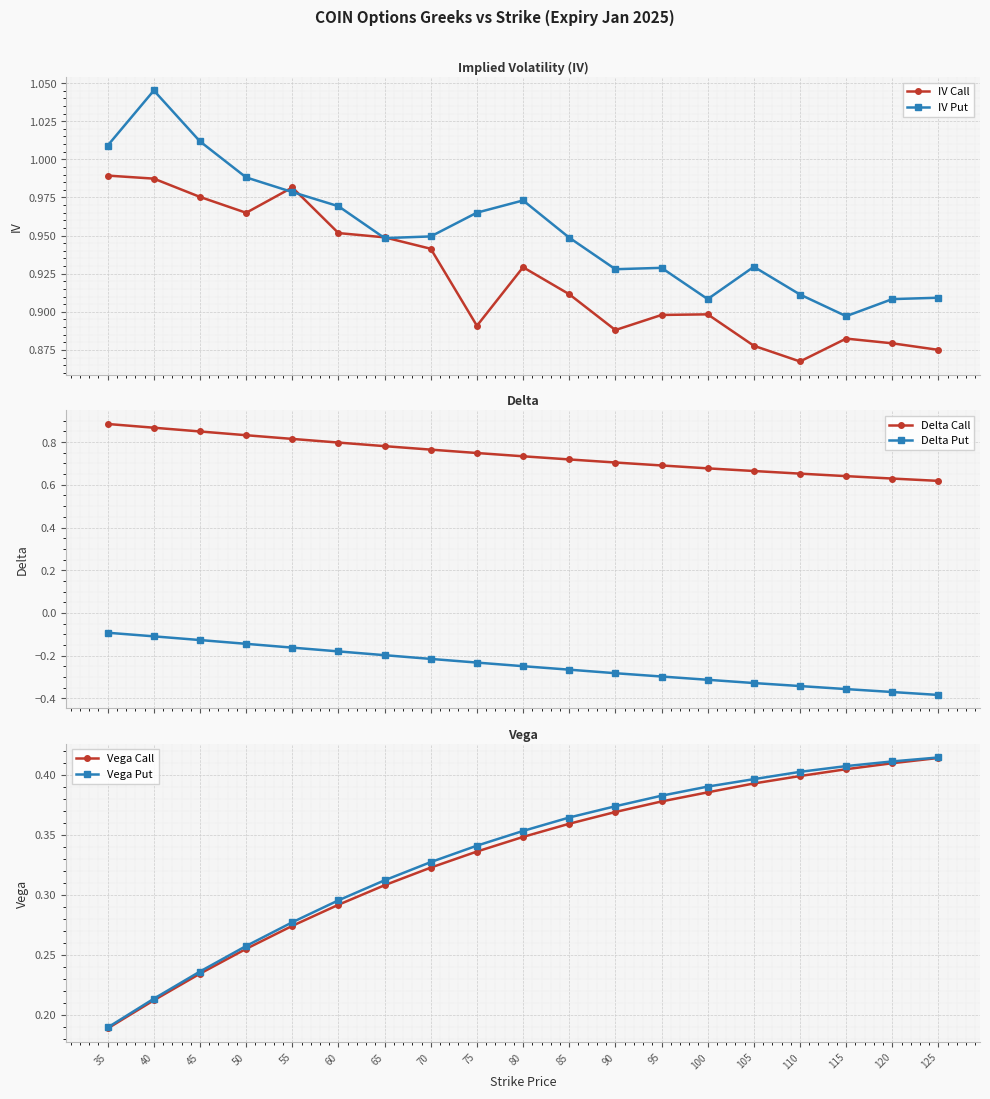

Which series ends up on top after the final intersection of IV Call and IV Put?

IV Put